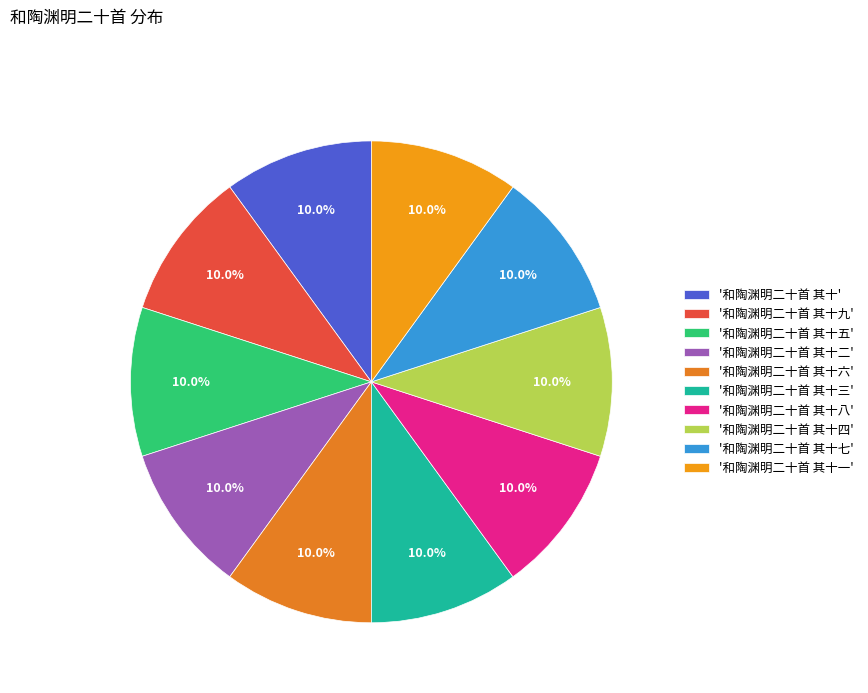

Is there any slice that represents more than half of the pie?

No